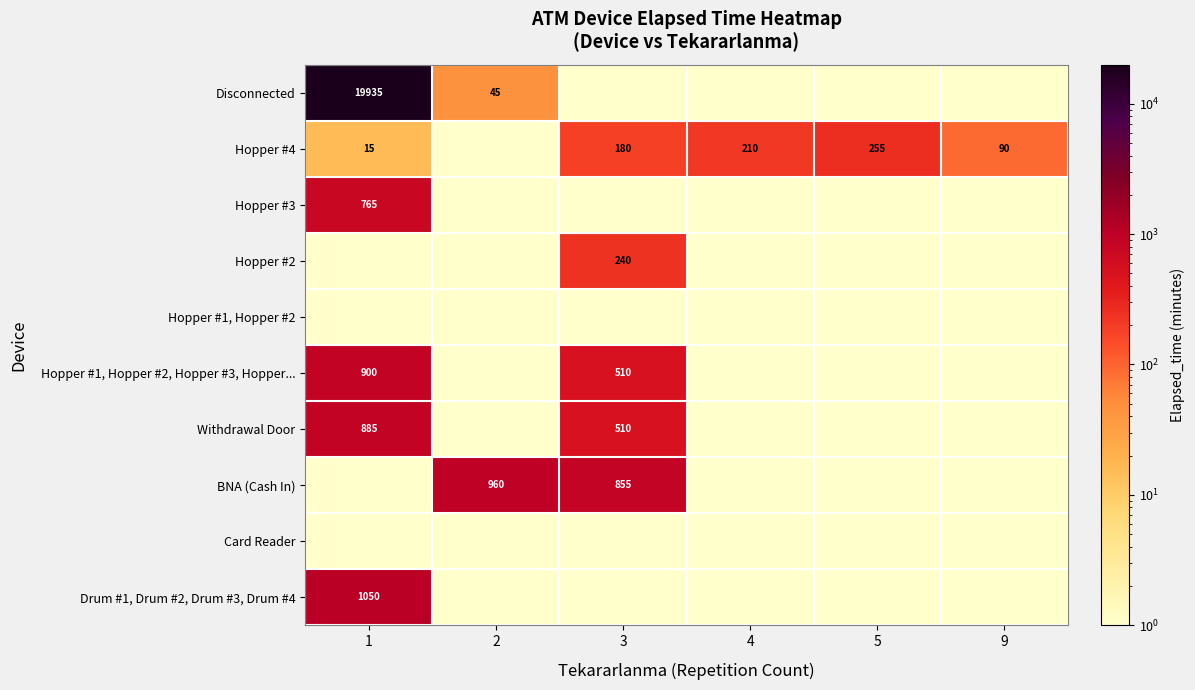

True or false: Withdrawal Door has a value of 885.0 at 1.

True